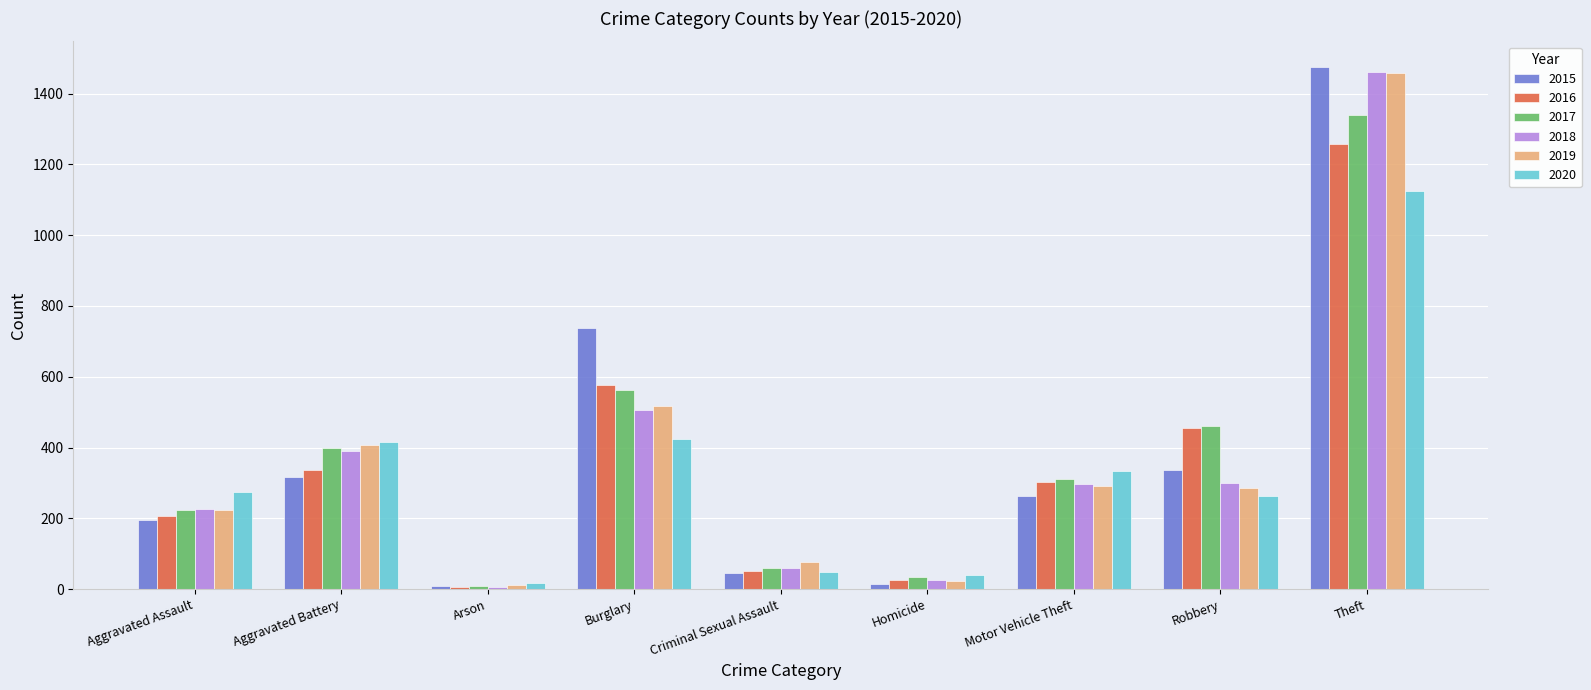

What is the sum of all 2016 values?

3218